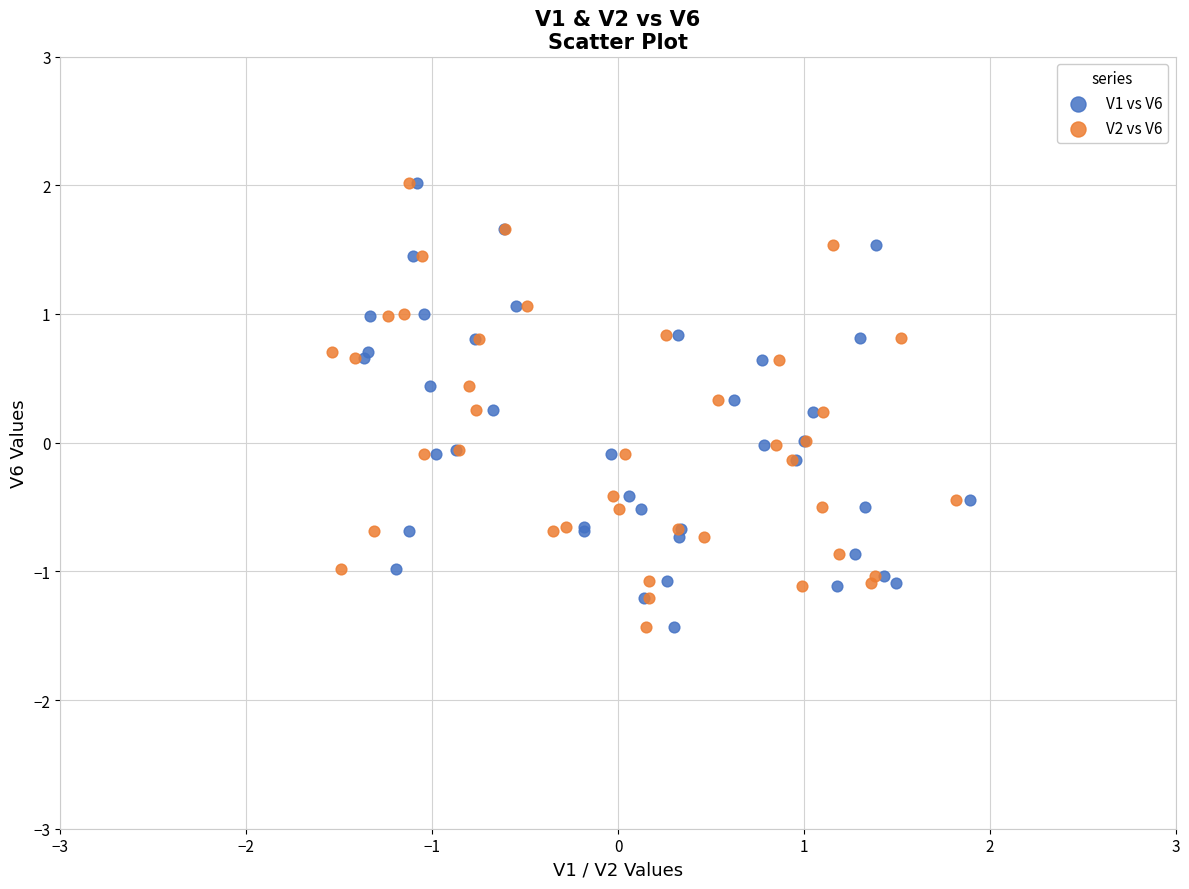

What are all the series names shown in the legend?

V1 vs V6, V2 vs V6